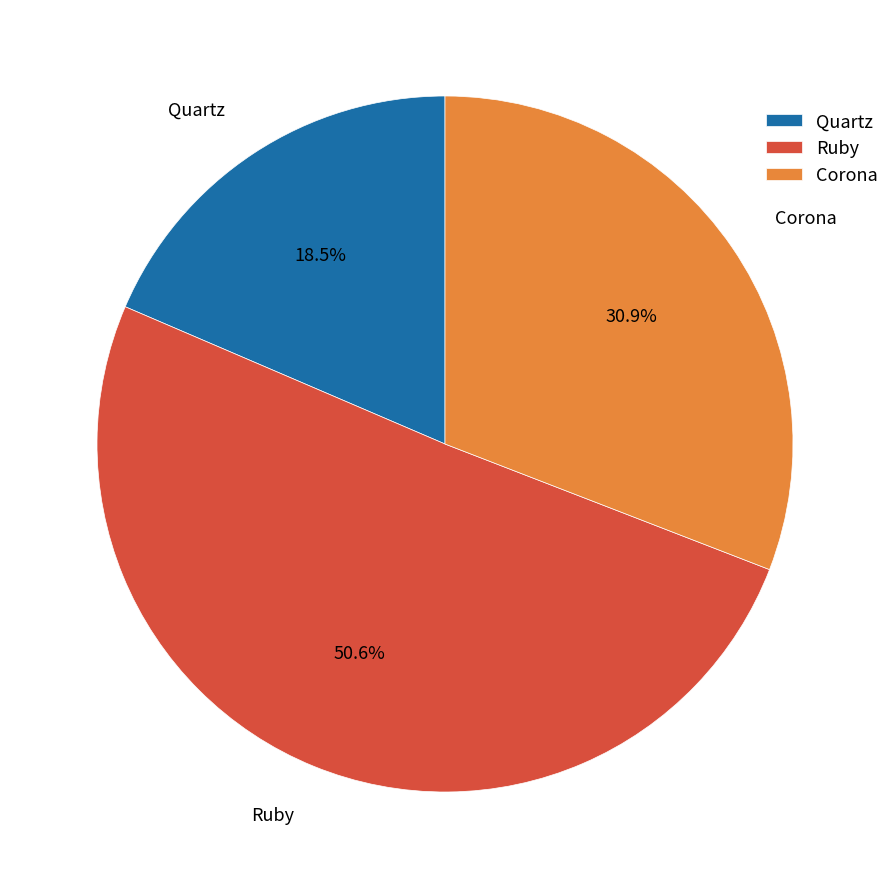

Do Corona and Ruby together represent more than half of the pie?

Yes